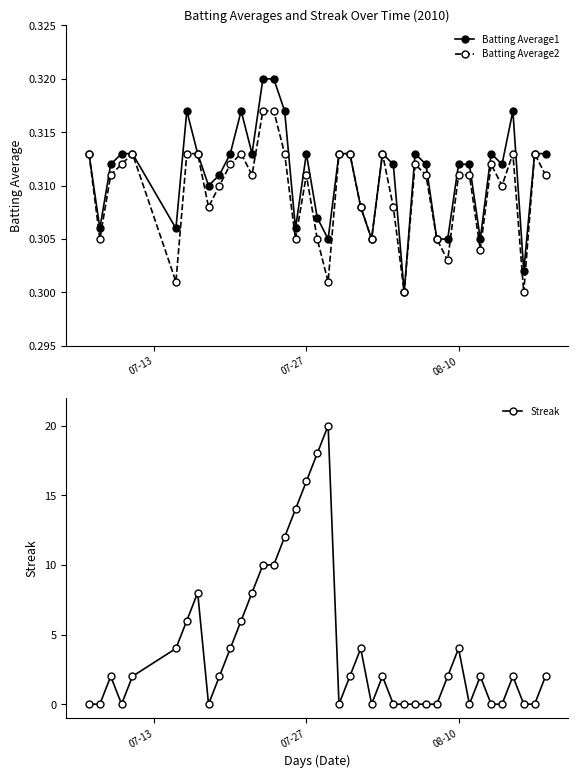

What is the greatest value displayed?

20.0